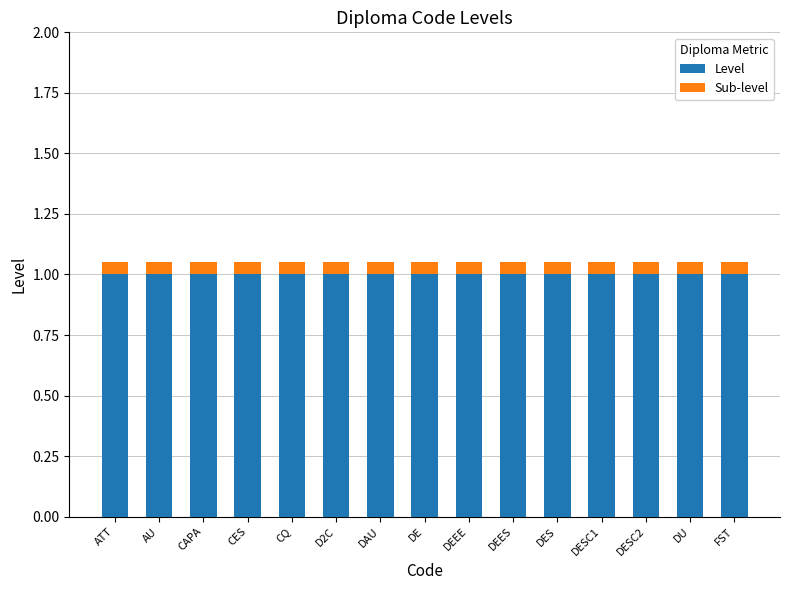

The Level series shows 1.8 at D2C. True or false?

False